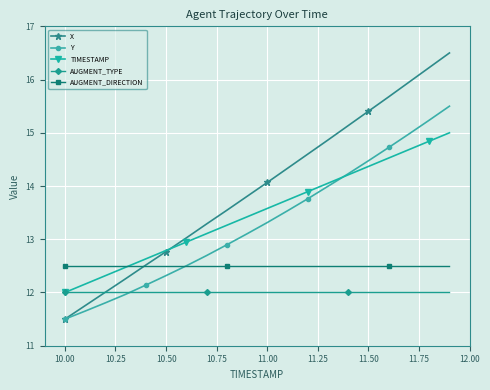

Which series has the largest range (max minus min)?

X